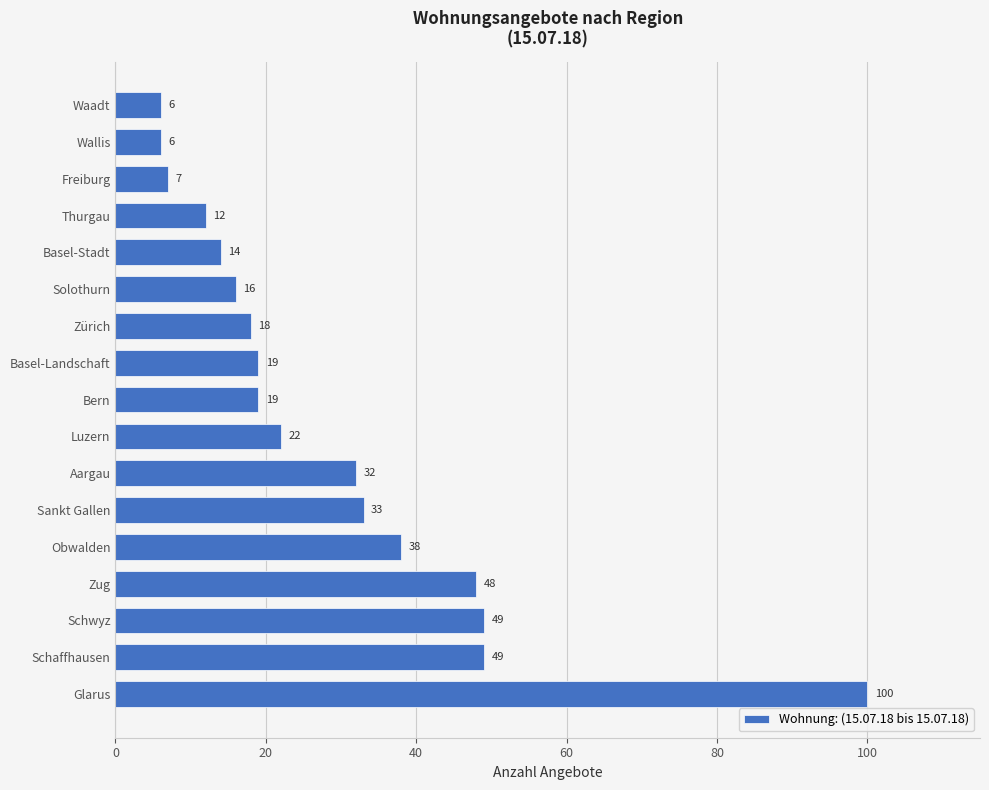

Does the chart contain stacked bars?

No